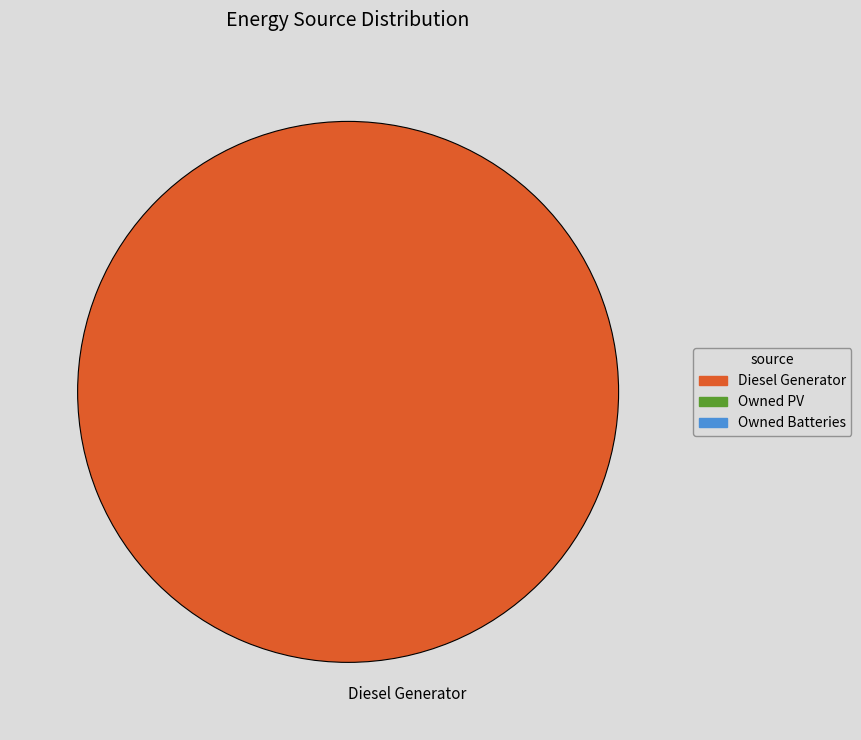

The Diesel Generator slice represents 100% of the pie. True or false?

True